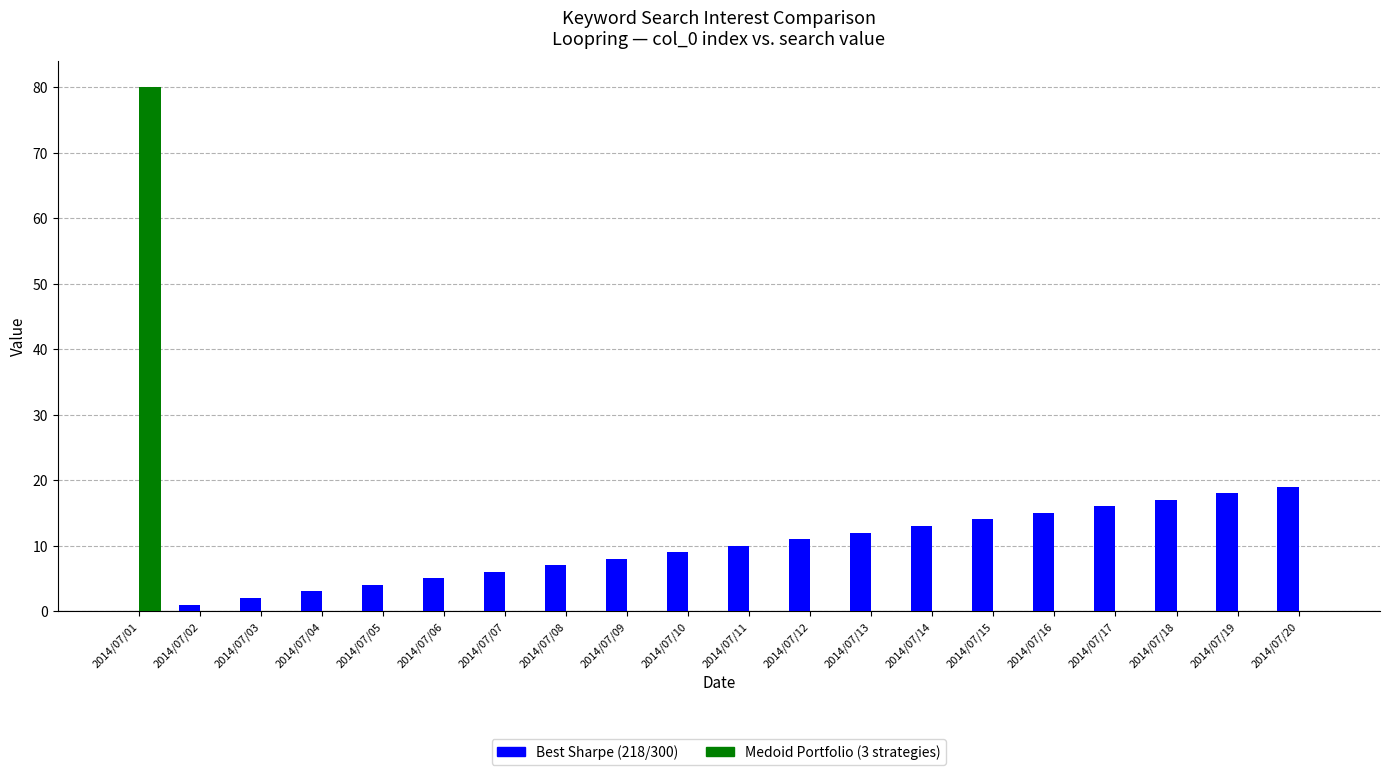

Reading left to right, extract all data points from this chart.

Best Sharpe (218/300): 2014/07/01=0	2014/07/02=1	2014/07/03=2	2014/07/04=3	2014/07/05=4	2014/07/06=5	2014/07/07=6	2014/07/08=7	2014/07/09=8	2014/07/10=9	2014/07/11=10	2014/07/12=11	2014/07/13=12	2014/07/14=13	2014/07/15=14	2014/07/16=15	2014/07/17=16	2014/07/18=17	2014/07/19=18	2014/07/20=19
Medoid Portfolio (3 strategies): 2014/07/01=80	2014/07/02=0	2014/07/03=0	2014/07/04=0	2014/07/05=0	2014/07/06=0	2014/07/07=0	2014/07/08=0	2014/07/09=0	2014/07/10=0	2014/07/11=0	2014/07/12=0	2014/07/13=0	2014/07/14=0	2014/07/15=0	2014/07/16=0	2014/07/17=0	2014/07/18=0	2014/07/19=0	2014/07/20=0